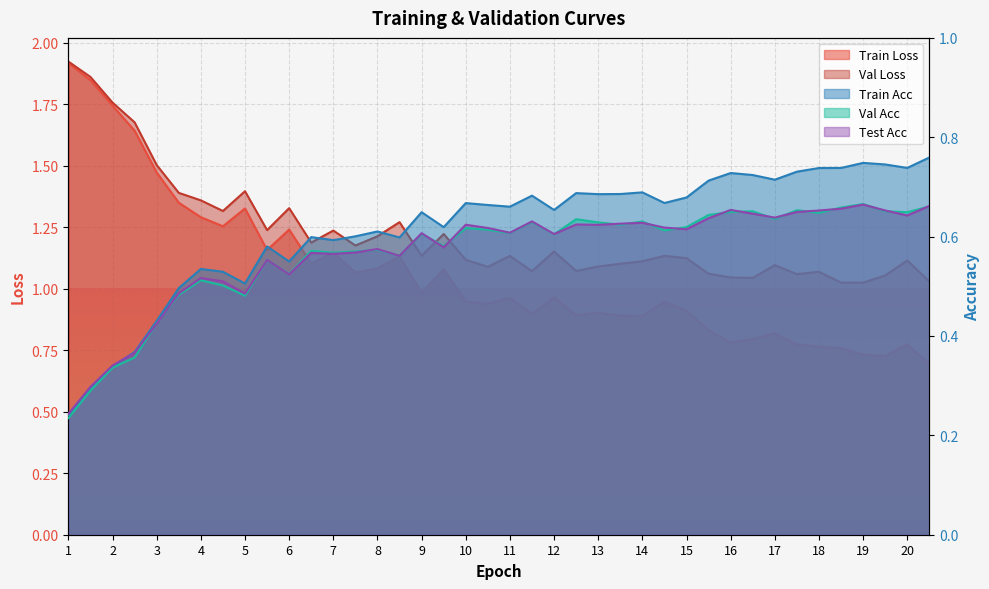

The value of val_acc at 2 is 0.5. True or false?

False